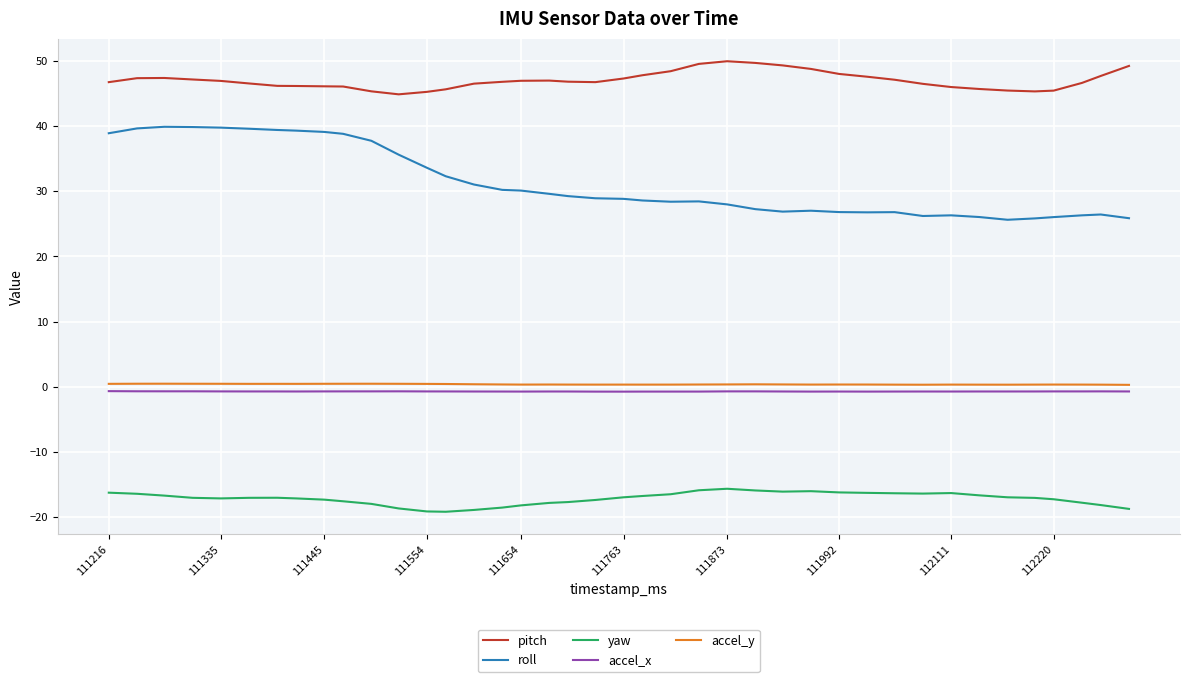

What is the smallest value displayed?

-19.2